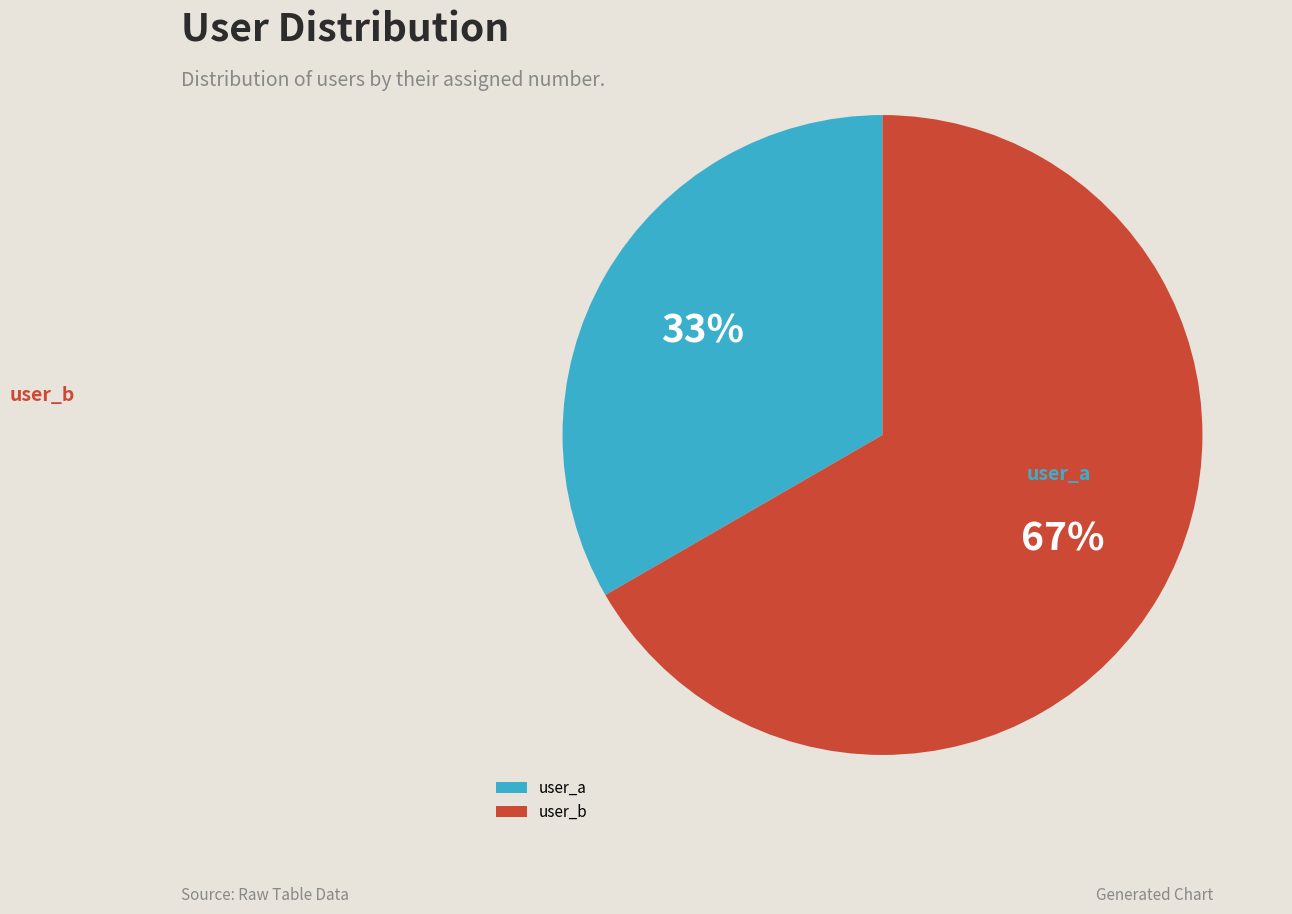

What percentage do user_b and user_a together represent?

100.0%